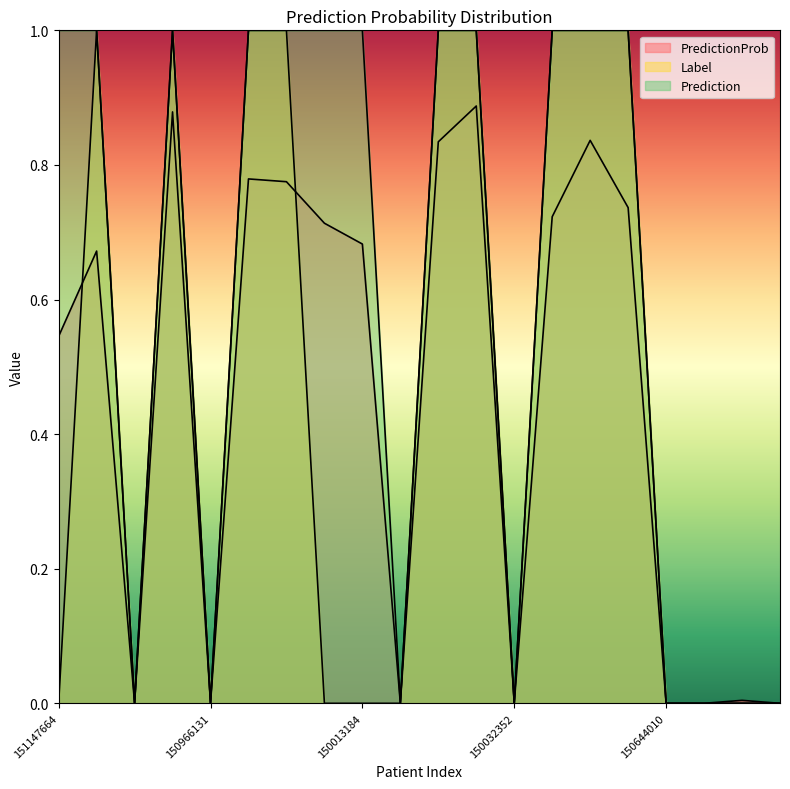

Is it true that PredictionProb equals 0.7 at 115984503?

True